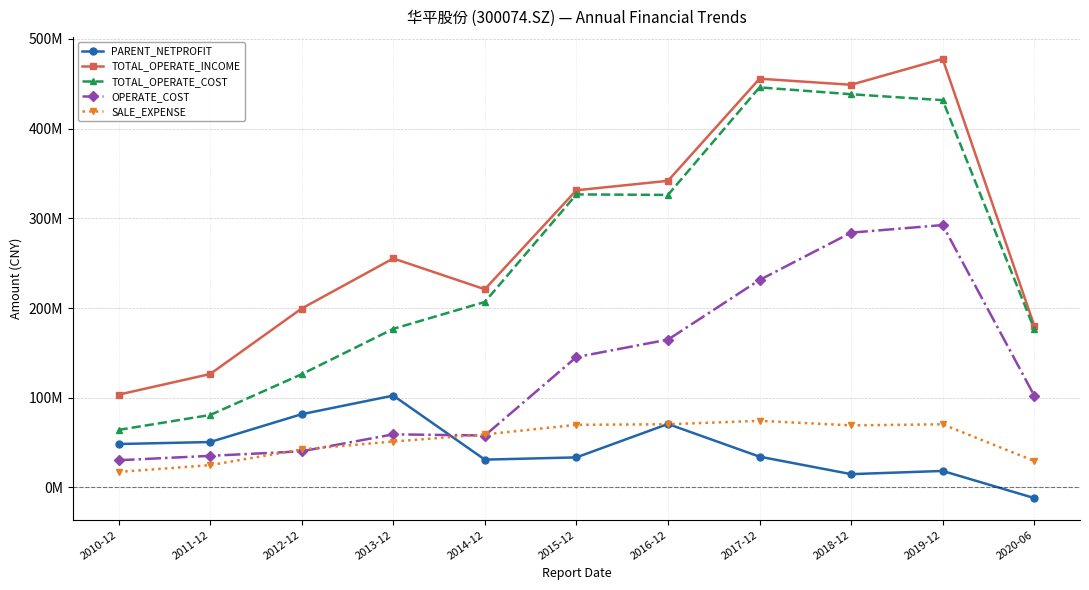

The TOTAL_OPERATE_COST series shows 96738617.1 at 2010-12. True or false?

False